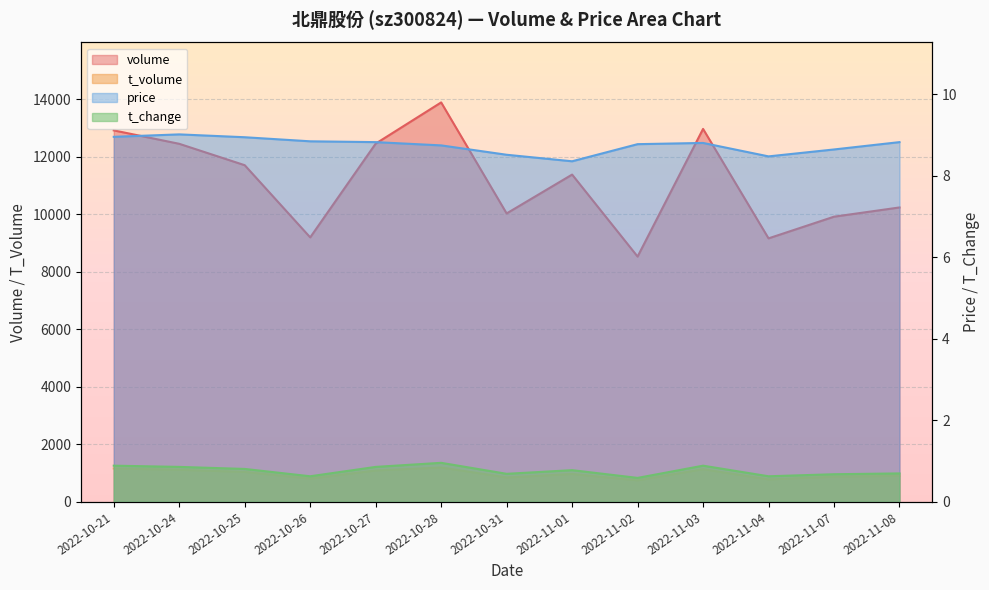

List the series in order of their peak value, lowest first.

t_change, price, t_volume, volume